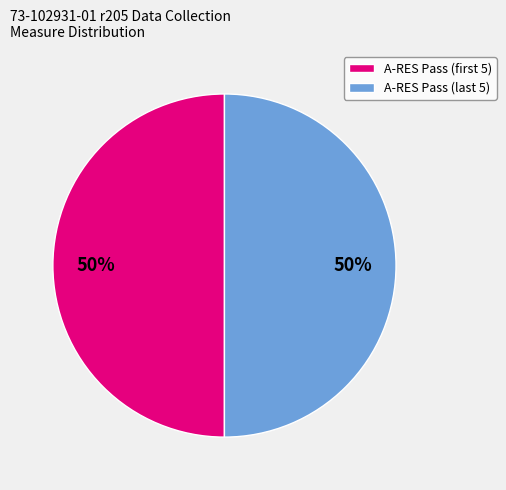

To the nearest percent, what is the average slice percentage?

50%